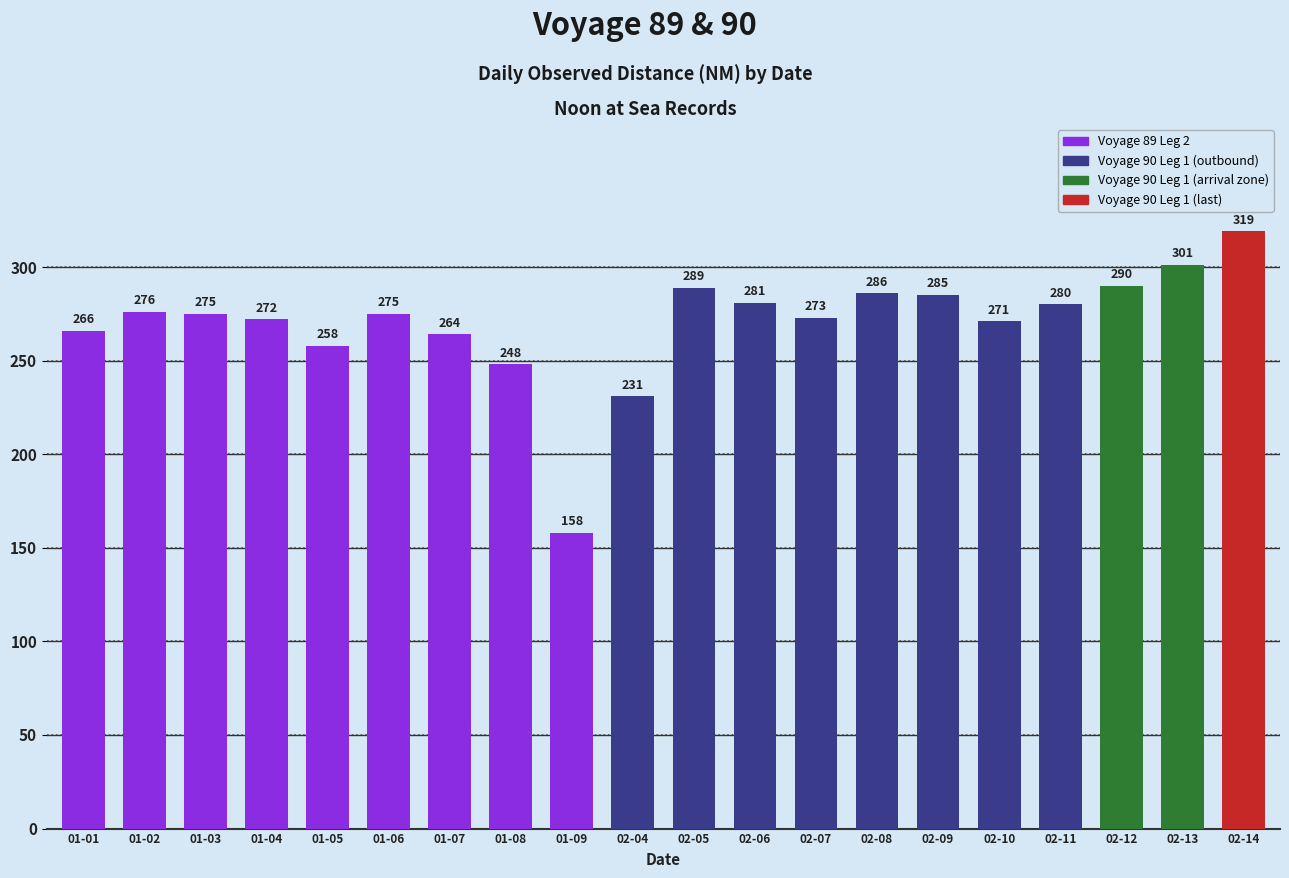

What is the maximum value shown in the chart?

319